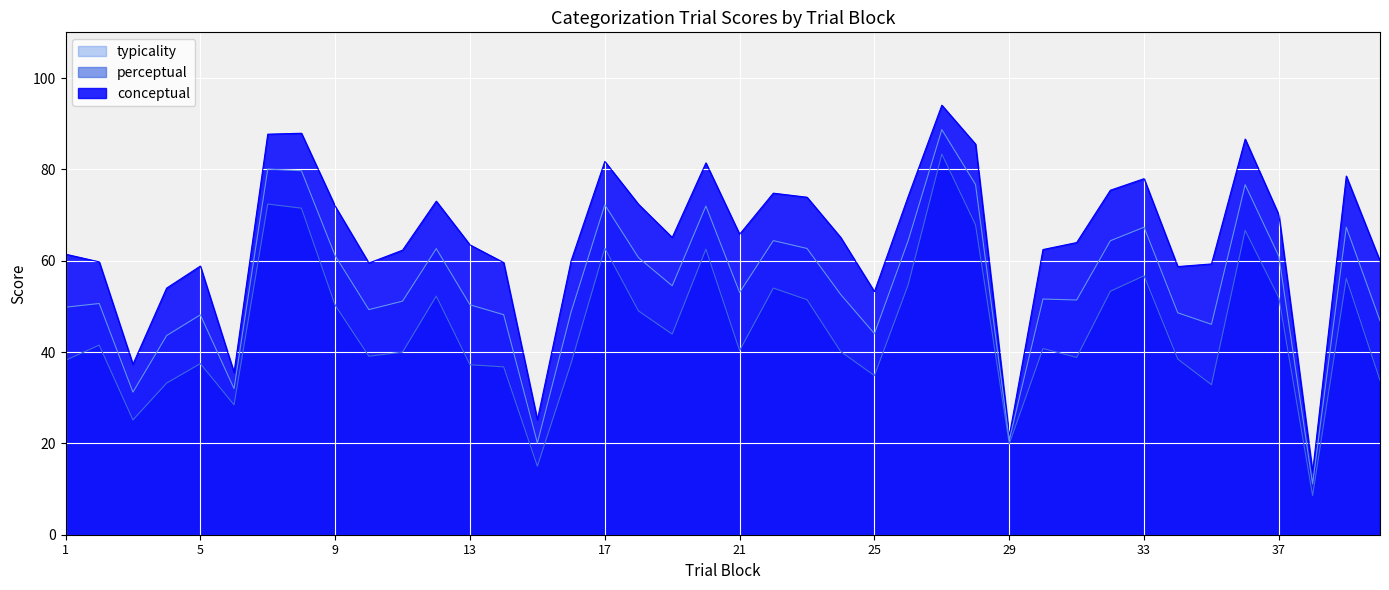

Reading right to left, transcribe all the data shown in this chart.

conceptual: 59.9	78.5	13.7	70.0	86.6	59.3	58.7	78.0	75.4	64.0	62.4	21.6	85.5	94.0	74.0	53.2	65.1	73.9	74.8	65.8	81.4	65.1	72.3	81.7	60.0	25.2	59.6	63.5	73.0	62.3	59.5	71.9	87.9	87.7	35.5	58.8	54.0	37.3	59.7	61.4
perceptual: 33.8	56.1	8.6	51.9	66.6	32.8	38.5	56.7	53.3	38.8	40.8	19.9	67.9	83.3	54.7	34.8	40.1	51.5	54.0	40.3	62.5	43.9	49.0	62.7	37.6	15.0	36.8	37.2	52.2	40.0	39.1	50.3	71.5	72.4	28.4	37.5	33.2	25.1	41.5	38.2
typicality: 46.9	67.3	11.1	61.0	76.6	46.1	48.6	67.3	64.4	51.4	51.6	20.7	76.7	88.7	64.4	44.0	52.6	62.7	64.4	53.1	72.0	54.5	60.7	72.2	48.8	20.1	48.2	50.3	62.6	51.1	49.3	61.1	79.7	80.0	32.0	48.1	43.6	31.2	50.6	49.8